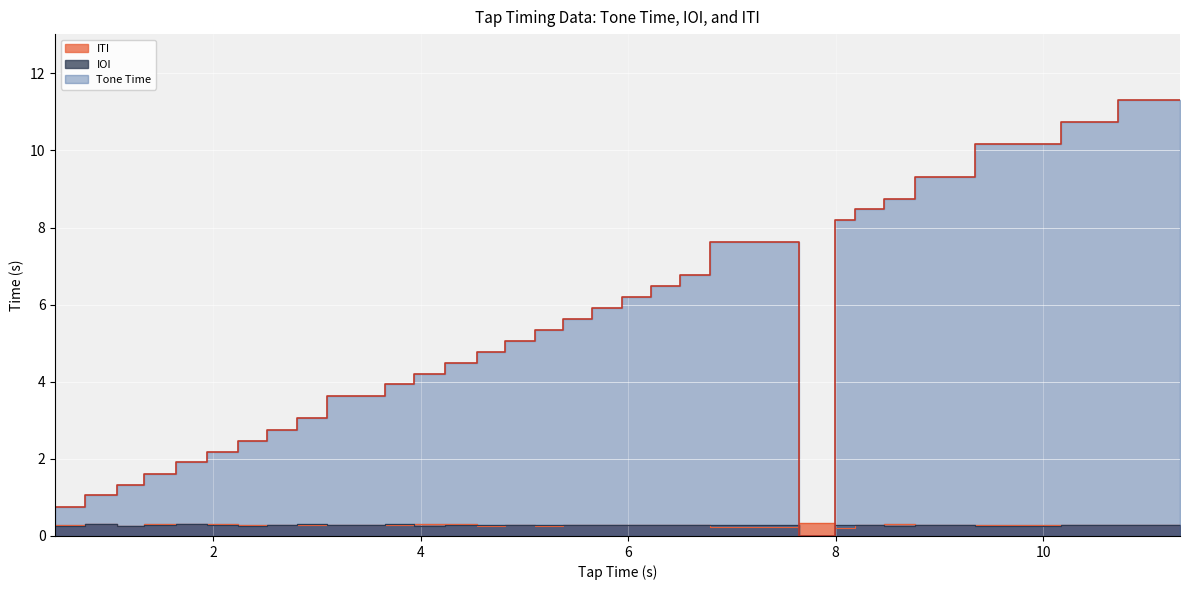

What is the label of the 2nd point from the right?

10.72